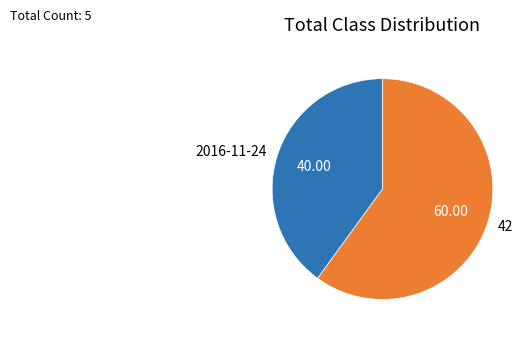

What is the smallest slice in the pie chart?

2016-11-24